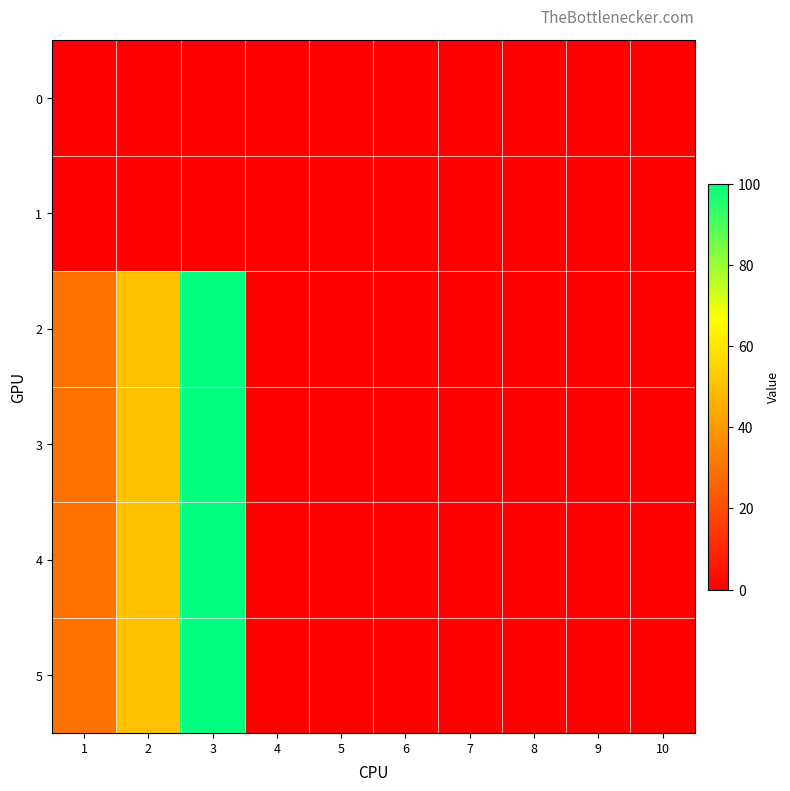

Which series has the widest spread of values?

2